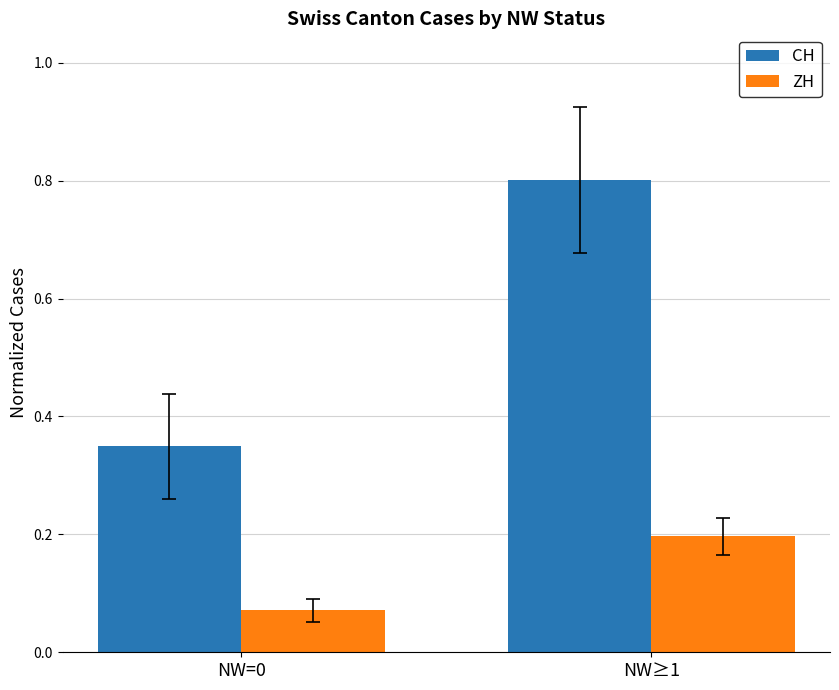

What is the label of the 1st bar from the right?

NW≥1